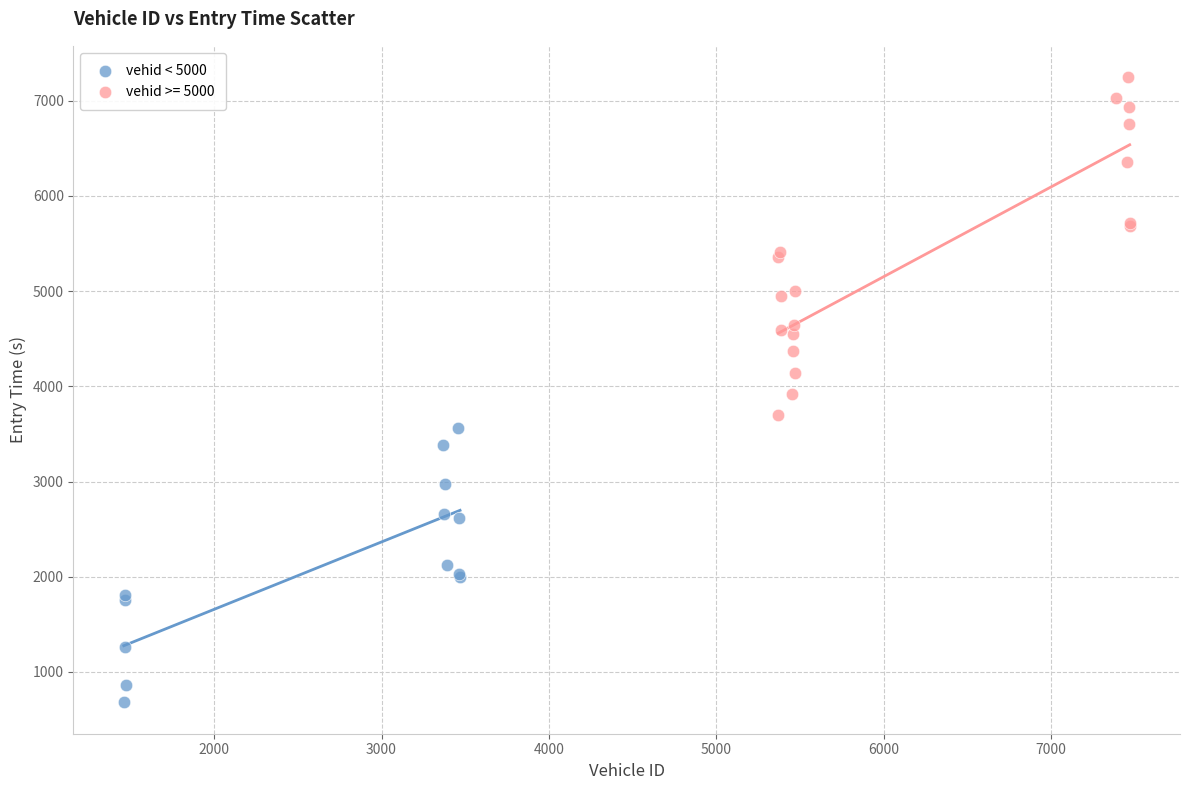

Which series has the widest spread of Y values?

vehid >= 5000